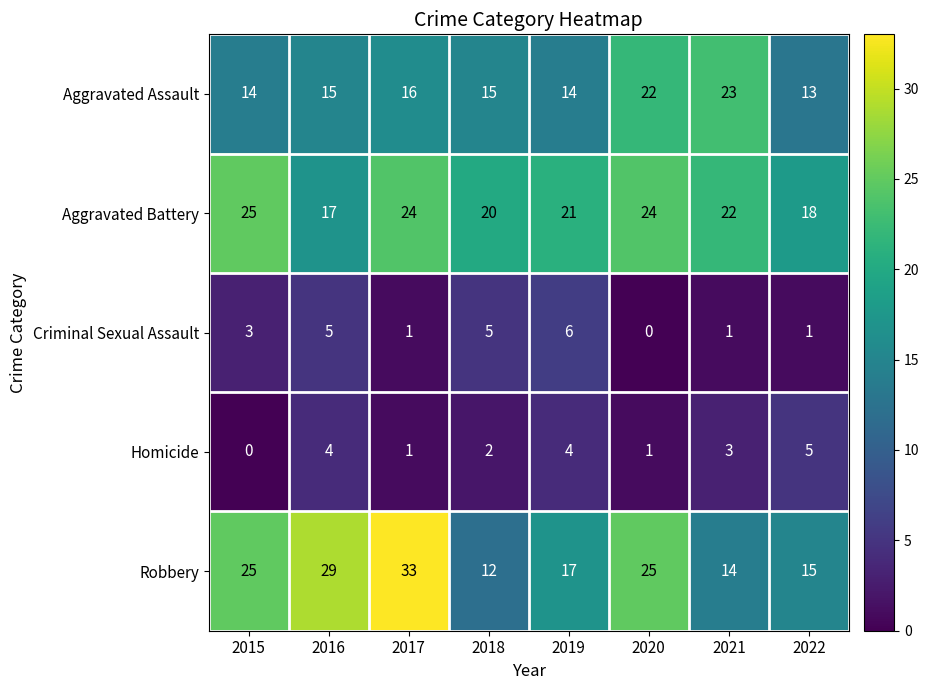

At which label does Homicide first exceed 3?

2016